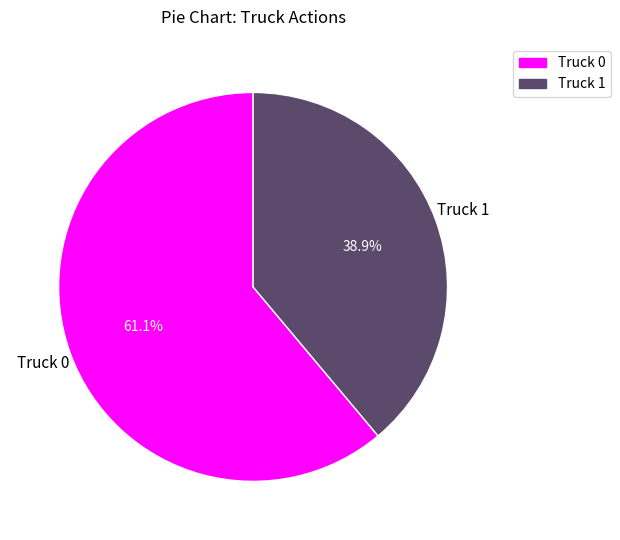

Which has a higher value, Truck 0 or Truck 1?

Truck 0